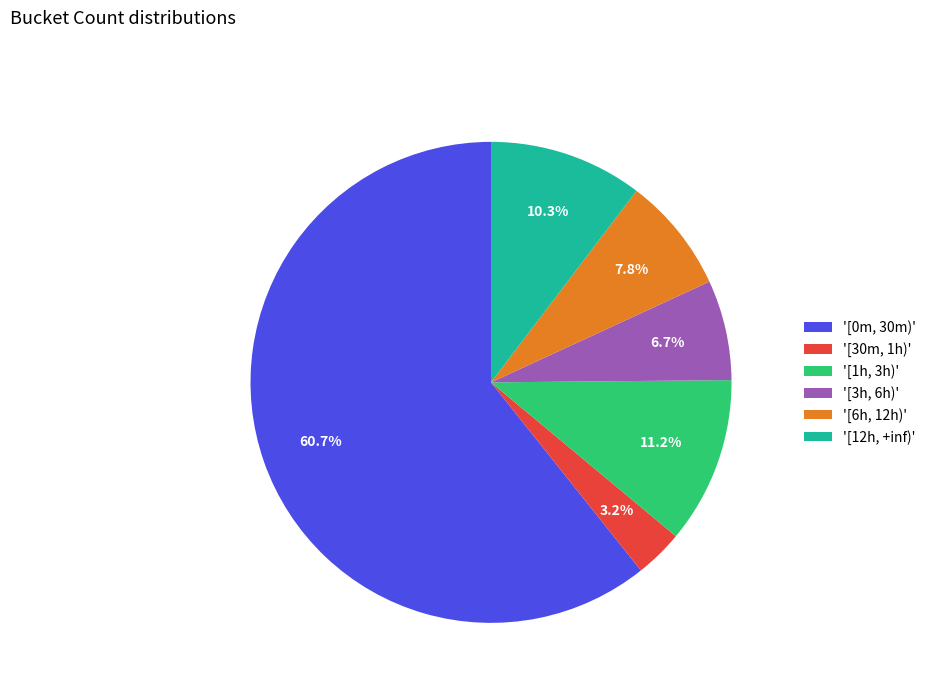

What is the majority slice?

'[0m, 30m)'